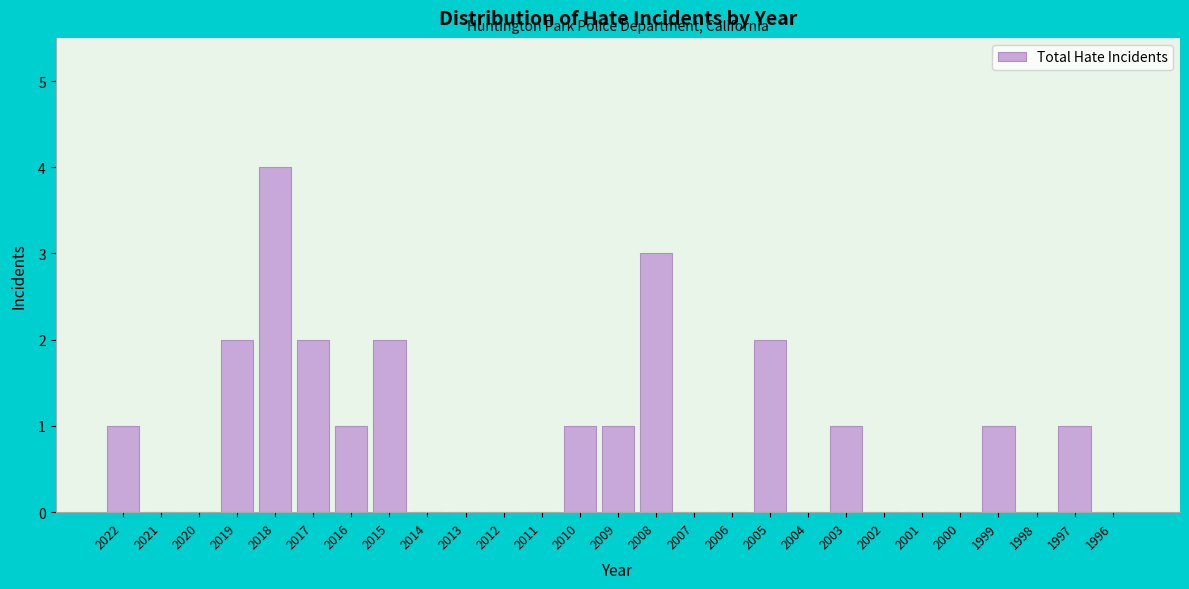

Reading left to right, list all the values displayed in this chart.

2022=1	2021=0	2020=0	2019=2	2018=4	2017=2	2016=1	2015=2	2014=0	2013=0	2012=0	2011=0	2010=1	2009=1	2008=3	2007=0	2006=0	2005=2	2004=0	2003=1	2002=0	2001=0	2000=0	1999=1	1998=0	1997=1	1996=0